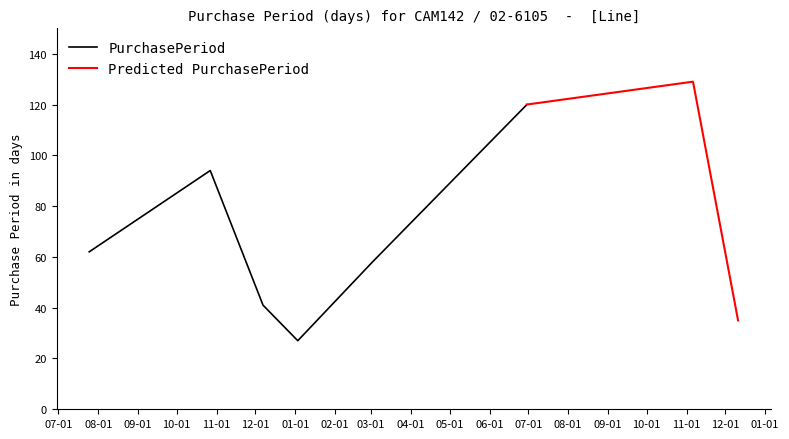

How many points are higher than both their immediate neighbors (excluding endpoints)?

2